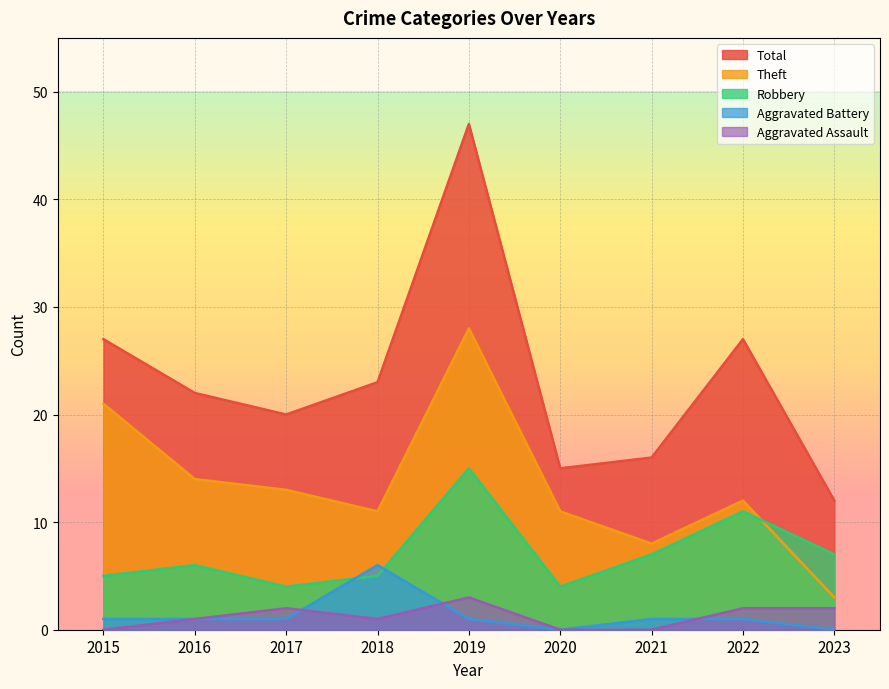

Rank the series at 2019 from lowest to highest value.

Aggravated Battery, Aggravated Assault, Robbery, Theft, Total